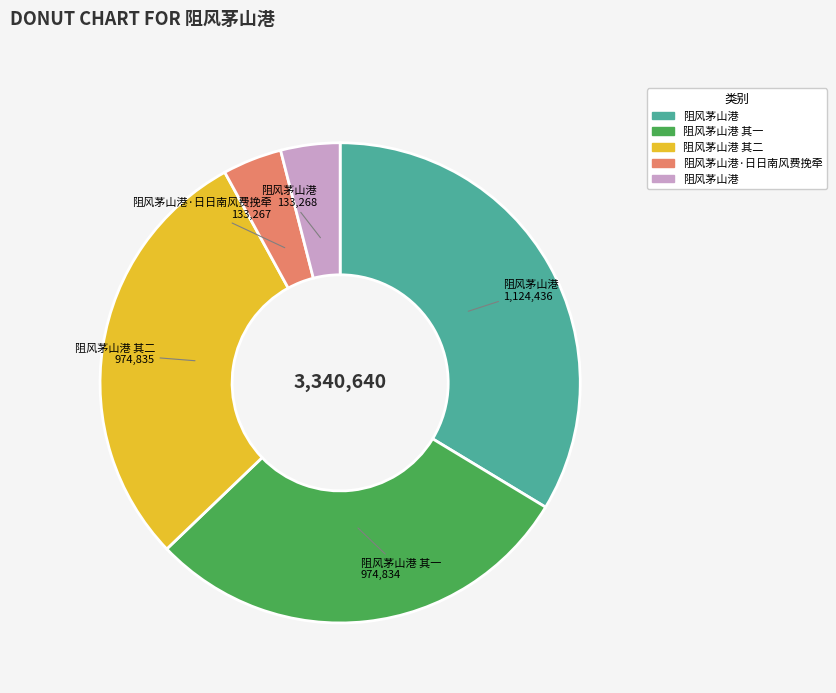

Does any single category account for the majority?

No